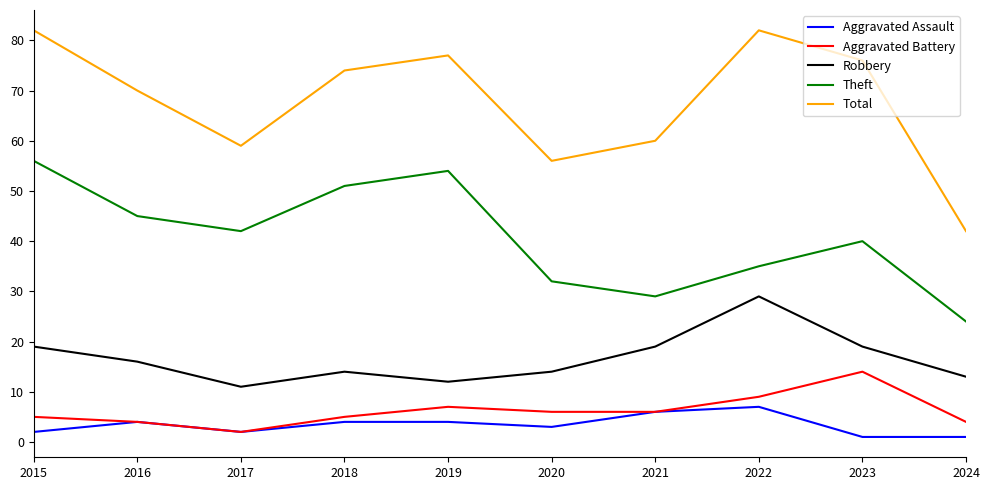

How many distinct data groups are displayed?

5